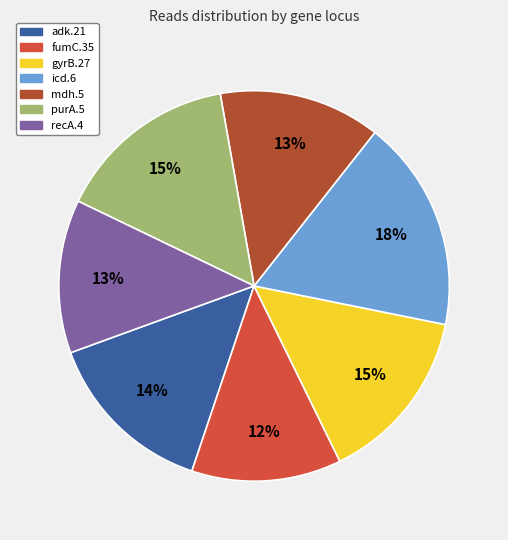

What percentage is the gyrB.27 slice, to the nearest percent?

15%